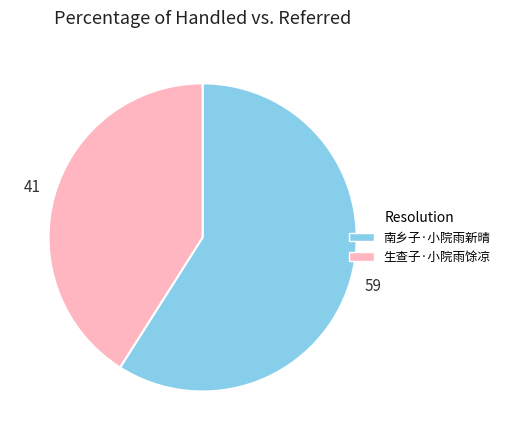

Does 南乡子·小院雨新晴 account for over 50% of the chart?

Yes